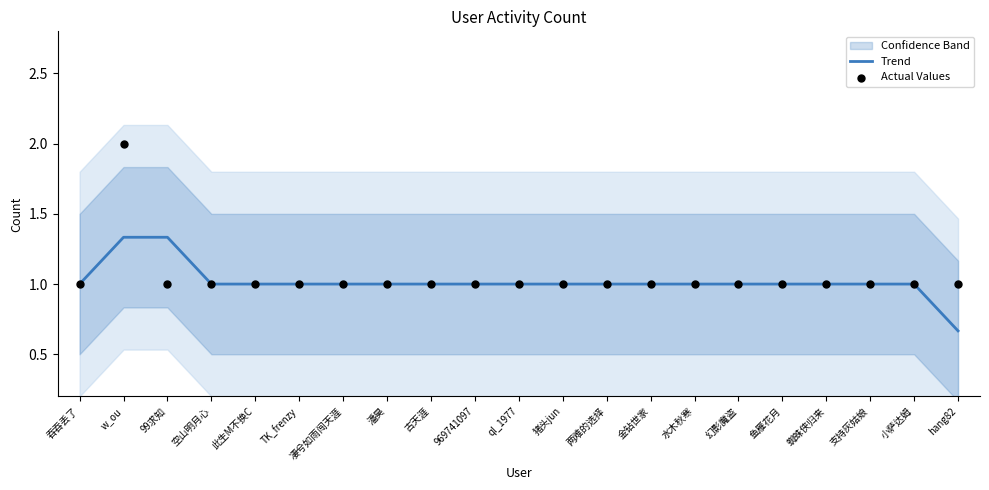

What is the approximate value of Trend at 小萨达姆?

1.0